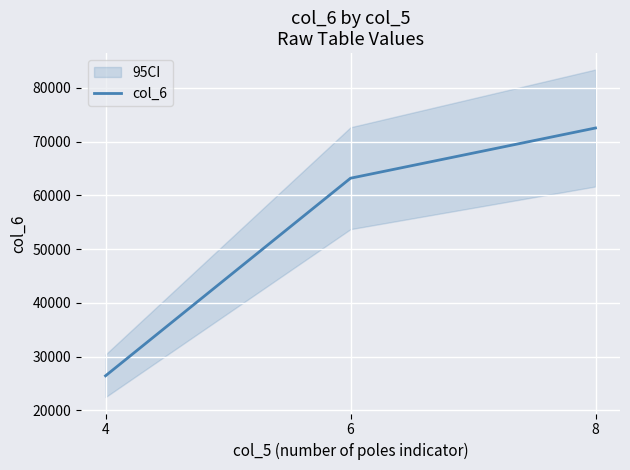

Which has a higher value, 8 or 6?

8